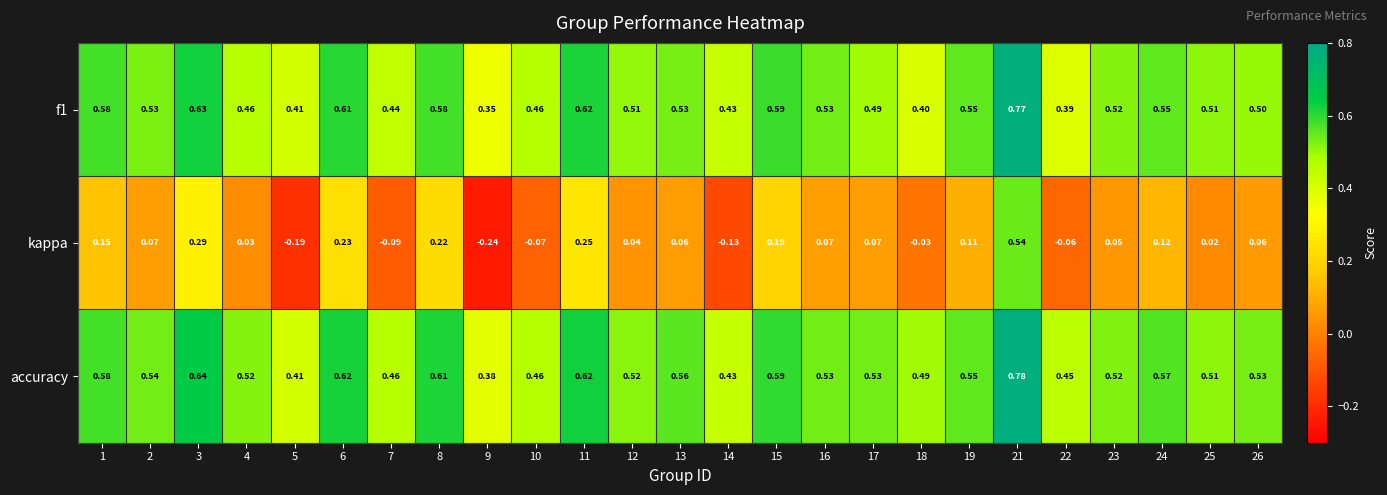

What is the total value across all series at 2?

1.1